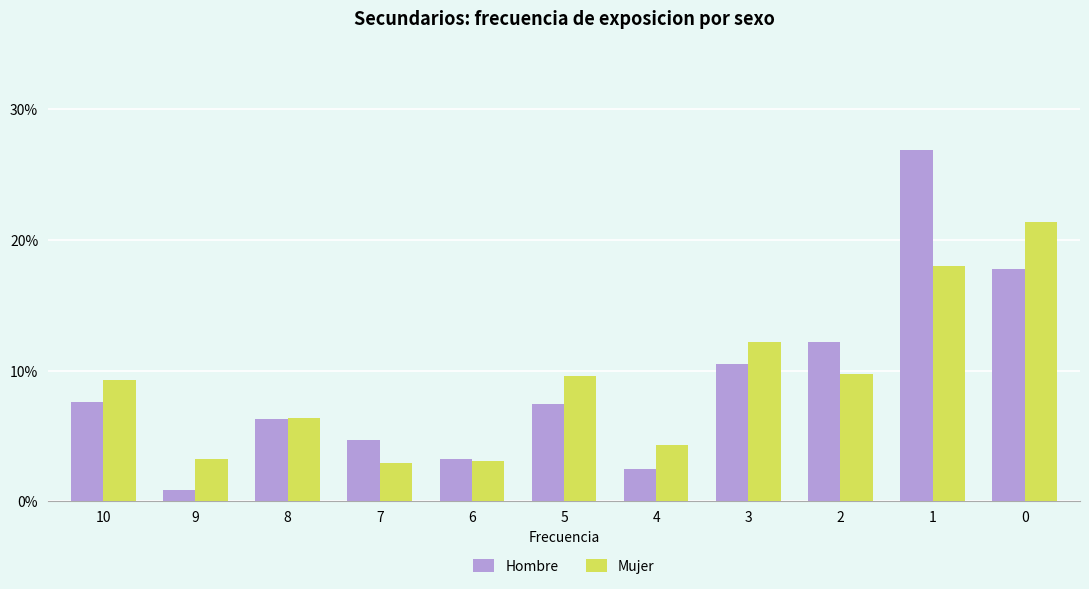

What is the total value across all series at 10?

16.8